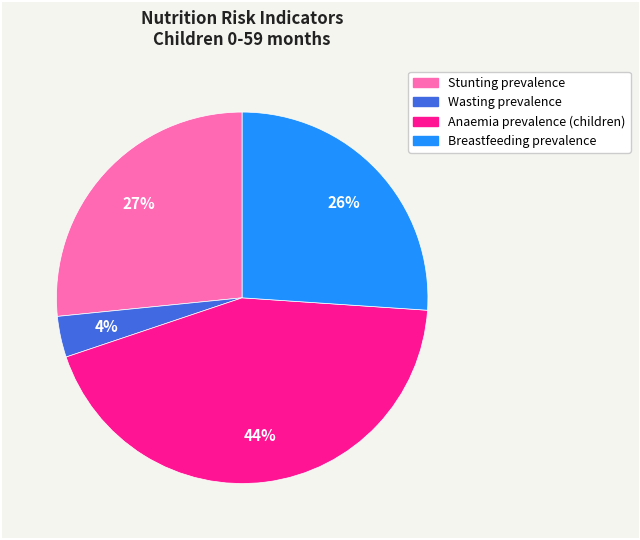

Is there a majority slice in this chart?

No